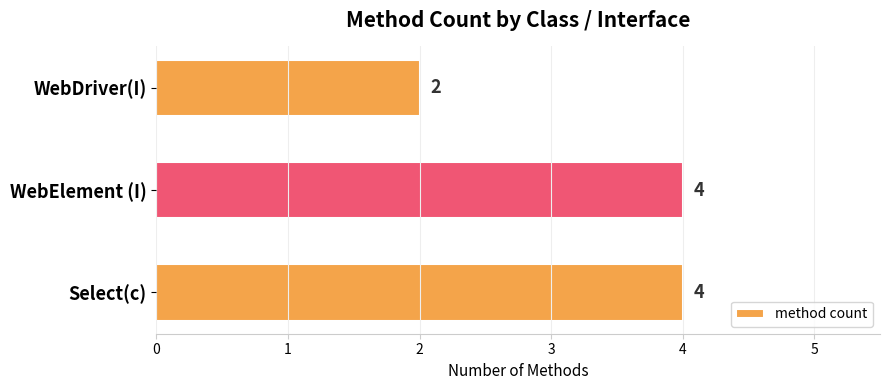

The value at Select(c) is 6. True or false?

False